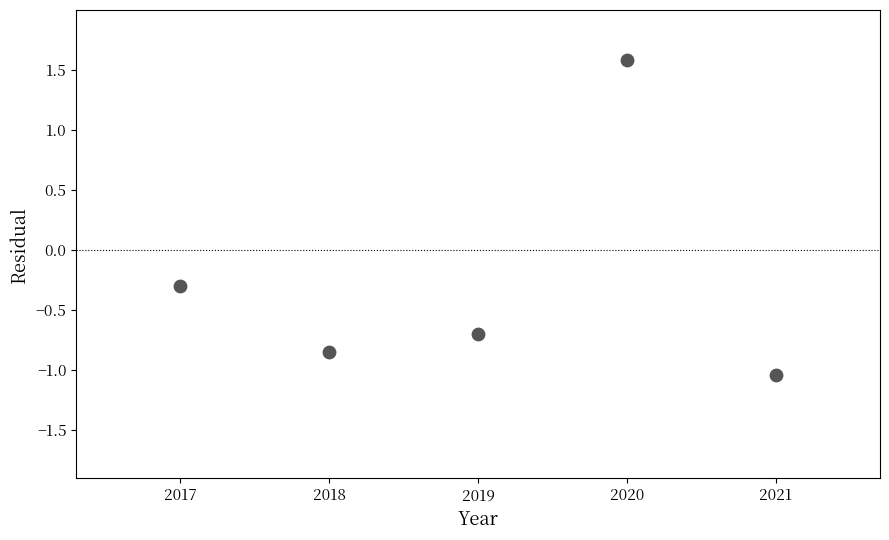

What Y value in the scatter plot is closest to 0?

-0.3